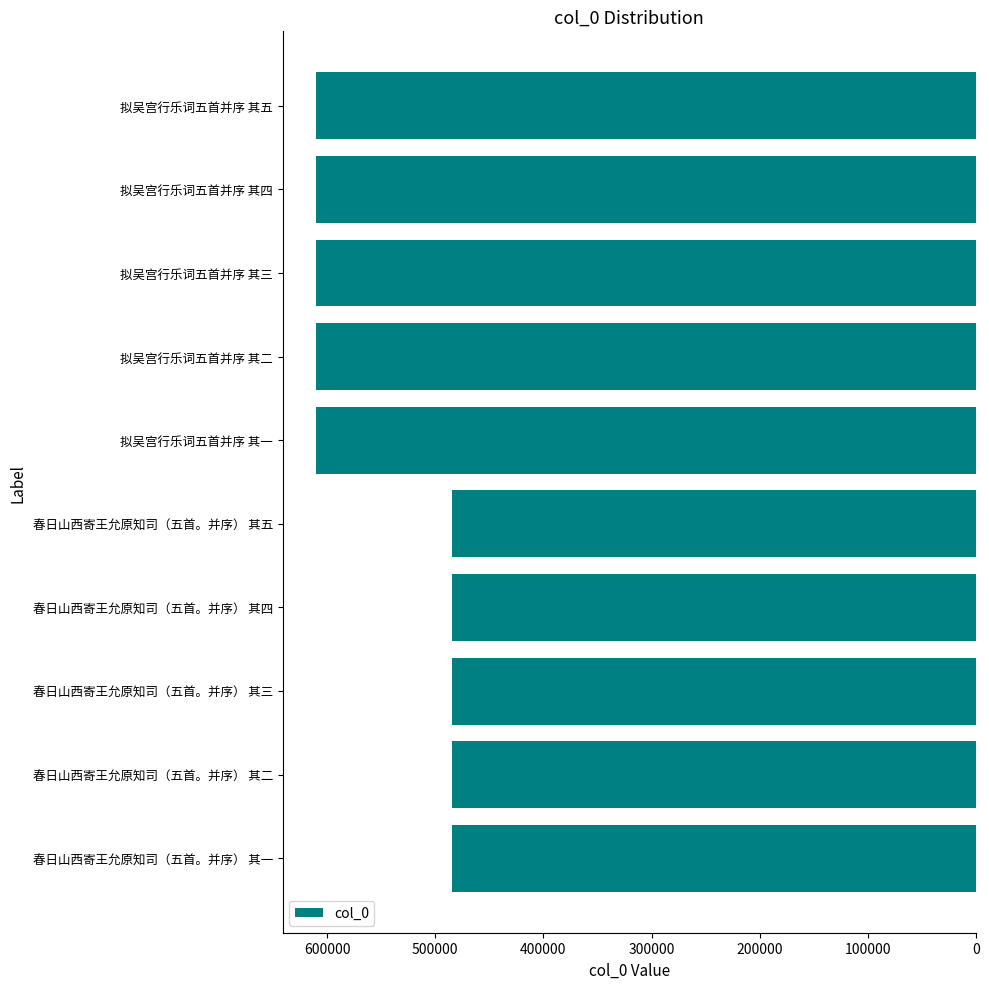

How many distinct data groups are displayed?

1